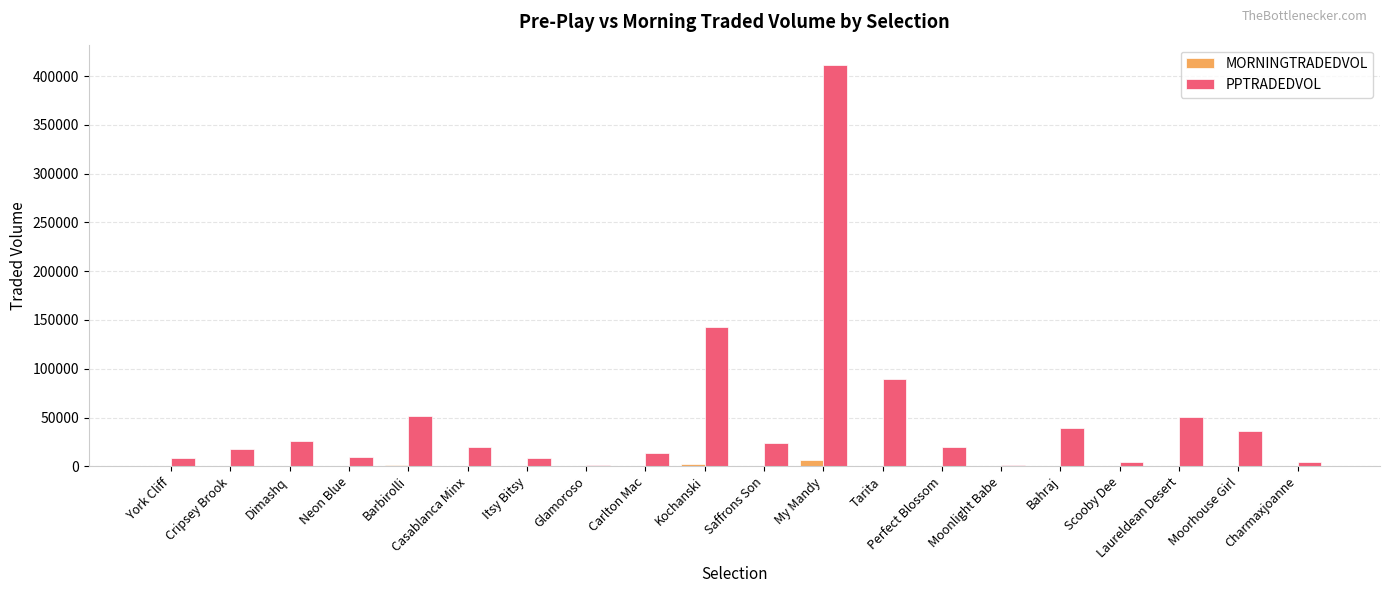

Are the bars horizontal?

No